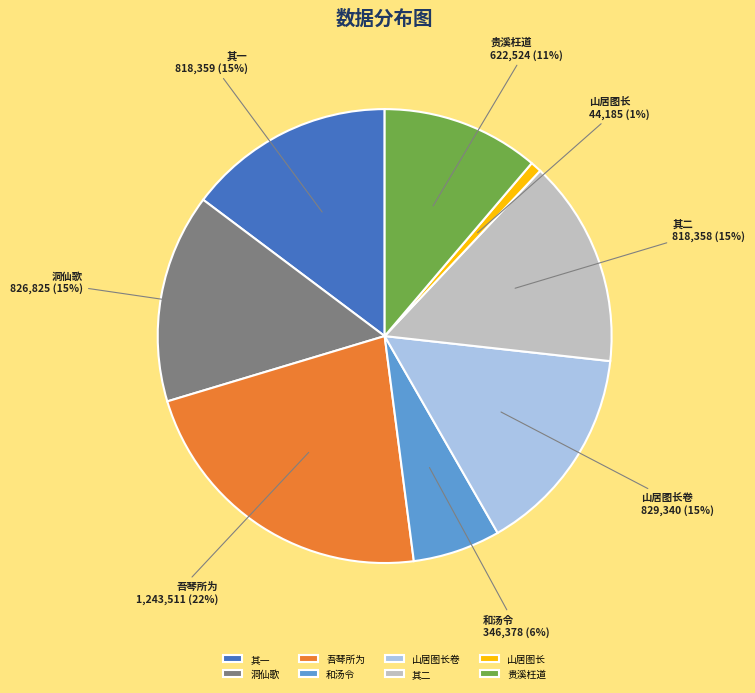

What is the largest slice in the pie chart?

吾琴所为